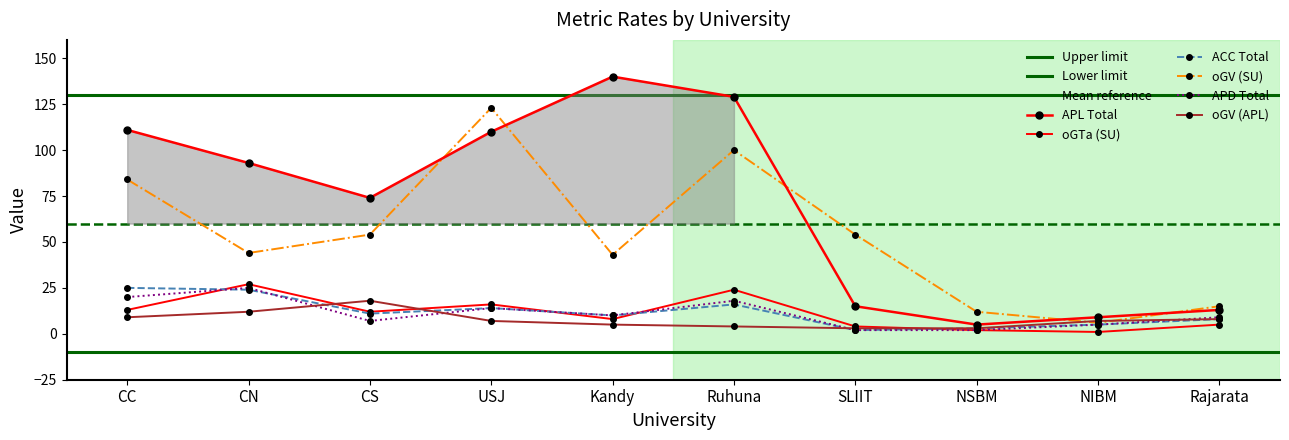

List the series in order of their peak value, lowest first.

oGV (APL), ACC Total, APD Total, oGTa (SU), oGV (SU), APL Total